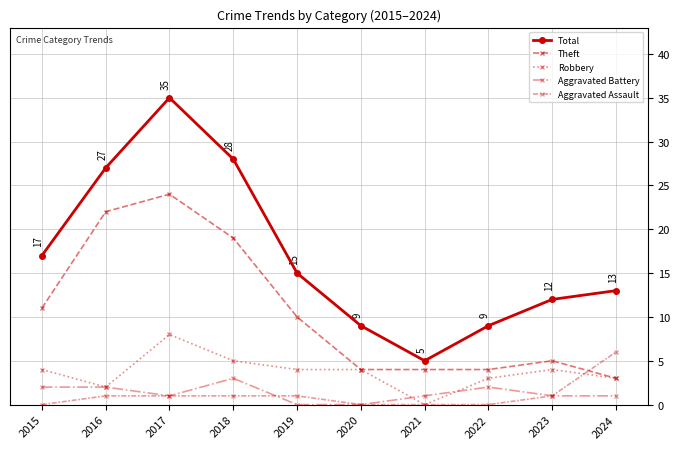

In Aggravated Battery, how many points are lower than both neighbors (excluding endpoints)?

1